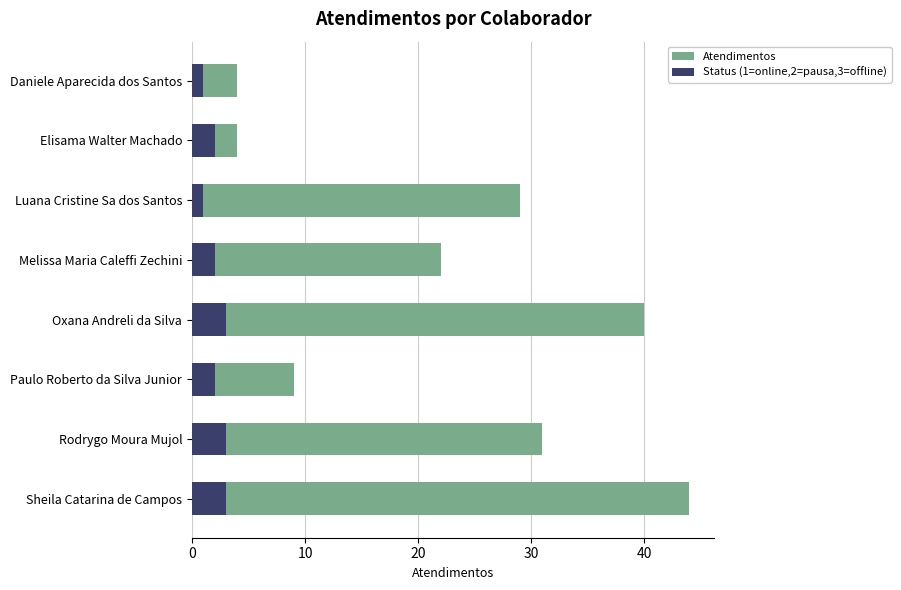

What position from the right is Daniele Aparecida dos Santos?

8